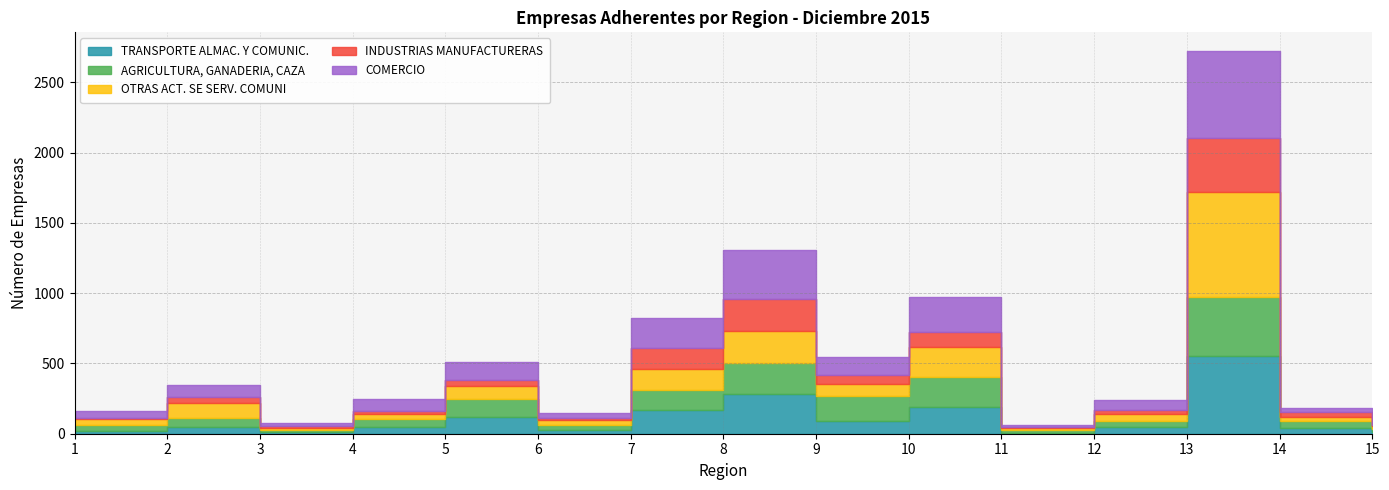

List the labels in order of AGRICULTURA, GANADERIA, CAZA value, largest first.

13, 8, 10, 9, 7, 5, 2, 4, 14, 12, 6, 1, 15, 11, 3